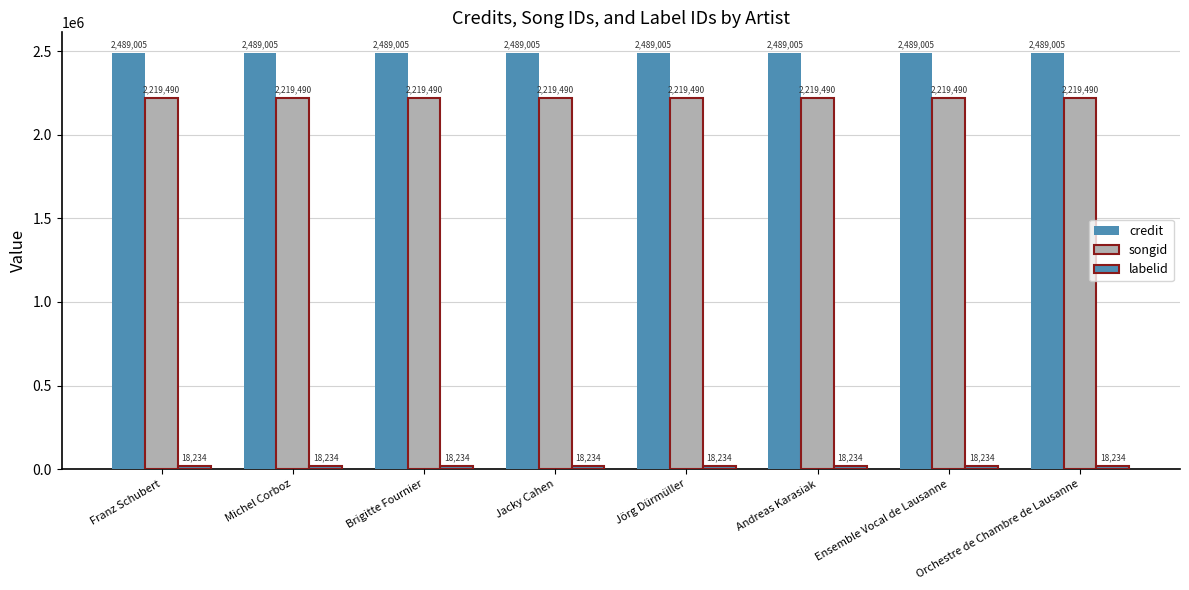

How many categories are shown in the chart?

8